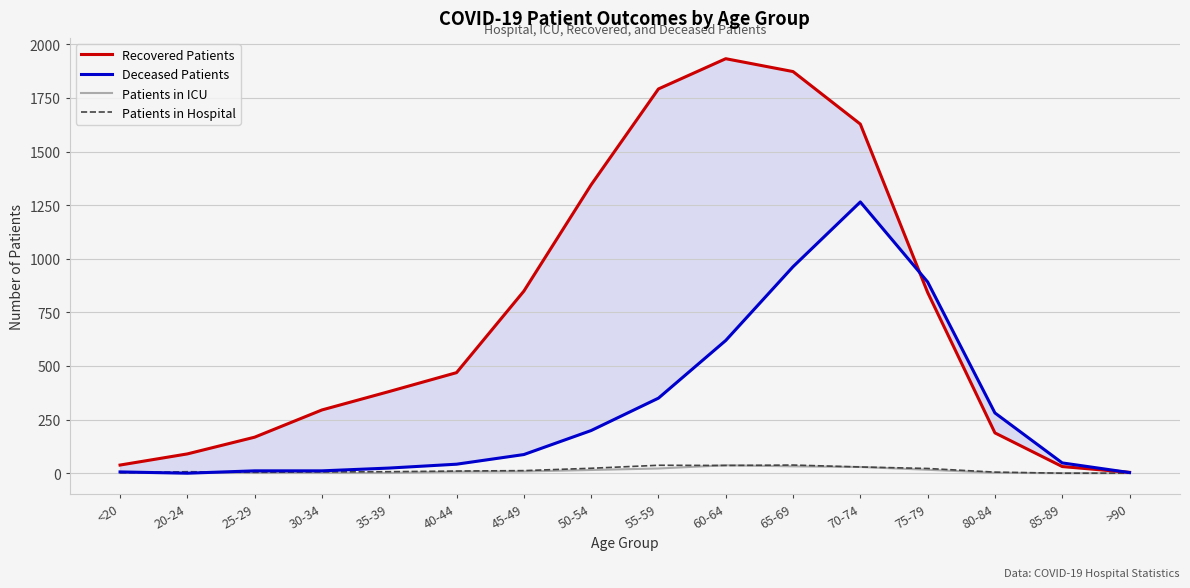

How many interior local valleys does the Patients in Hospital series have?

2